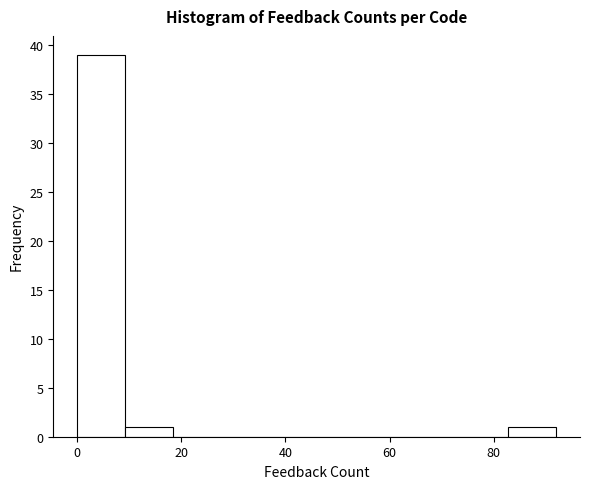

Reading left to right, list every bar in this chart as the range it spans on the x-axis followed by its height. Neither the bar edges nor the heights are printed on the chart, so give them approximately, as read against the axes.

0.0 to 9.2: 39
9.2 to 18.4: 1
18.4 to 27.6: 0
27.6 to 36.8: 0
36.8 to 46.0: 0
46.0 to 55.2: 0
55.2 to 64.4: 0
64.4 to 73.6: 0
73.6 to 82.8: 0
82.8 to 92.0: 1